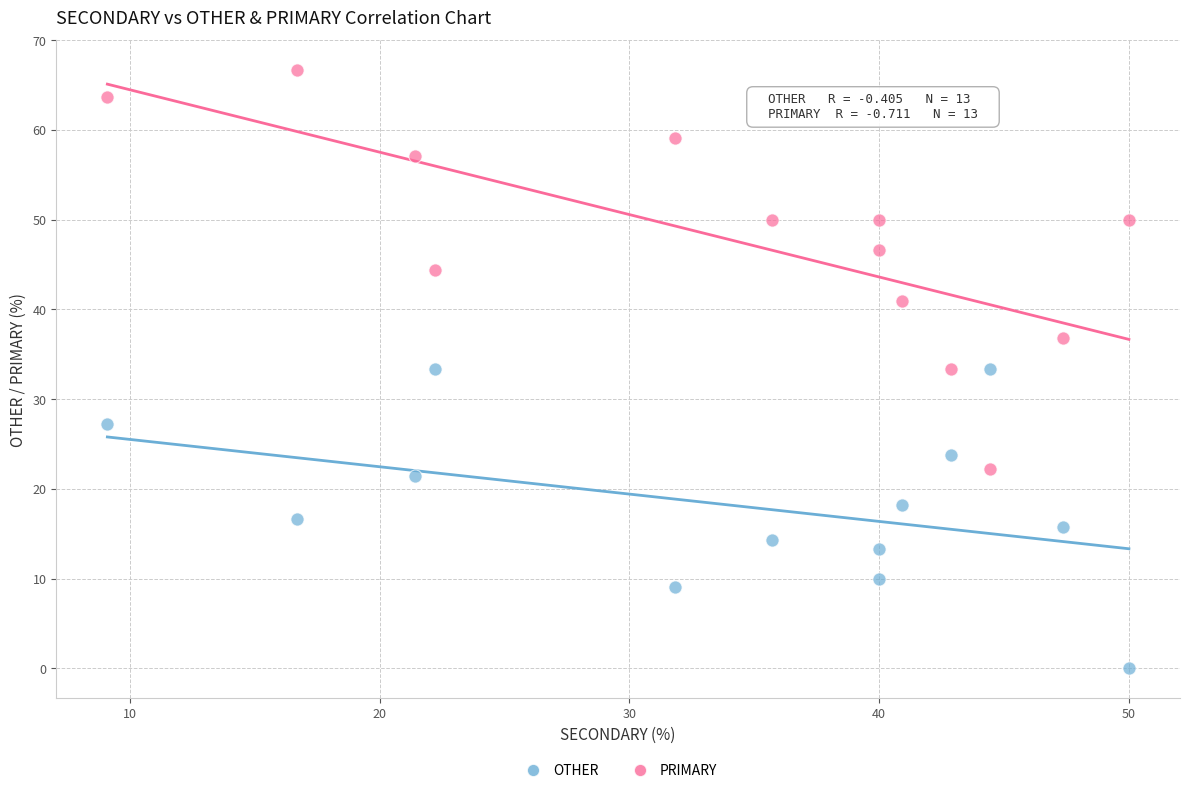

Which series has the largest Y range (max minus min)?

PRIMARY